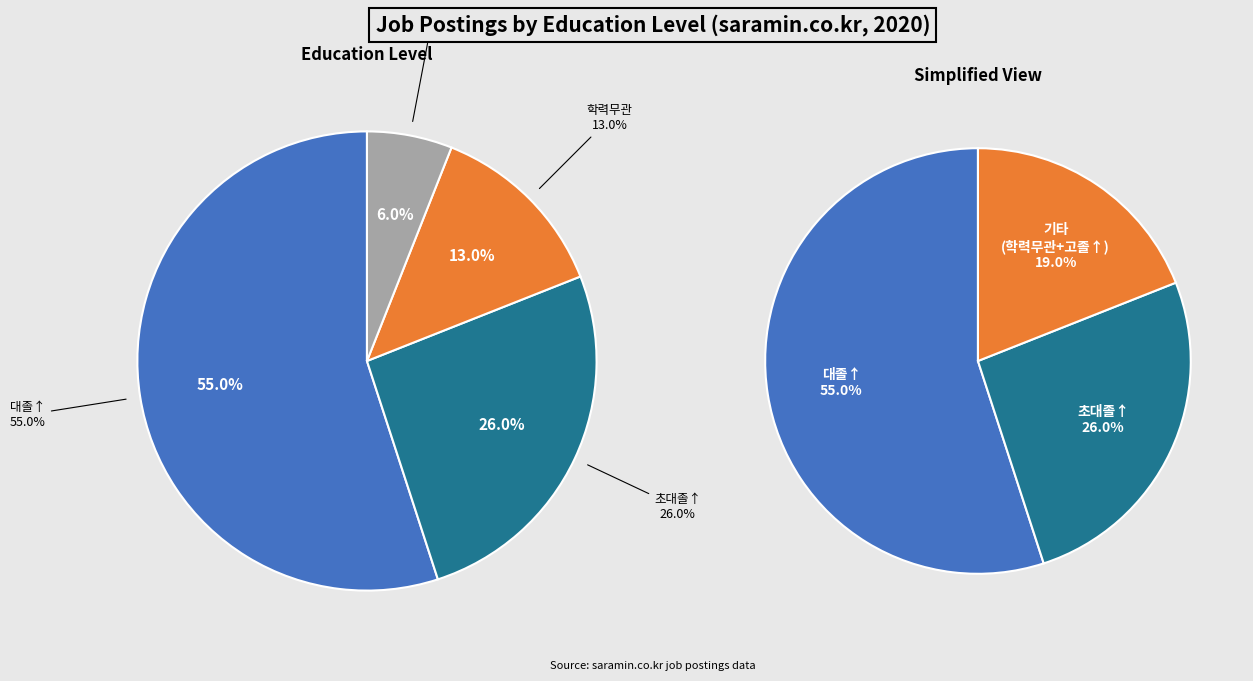

To the nearest percent, what percentage of the pie is 고졸↑?

6%